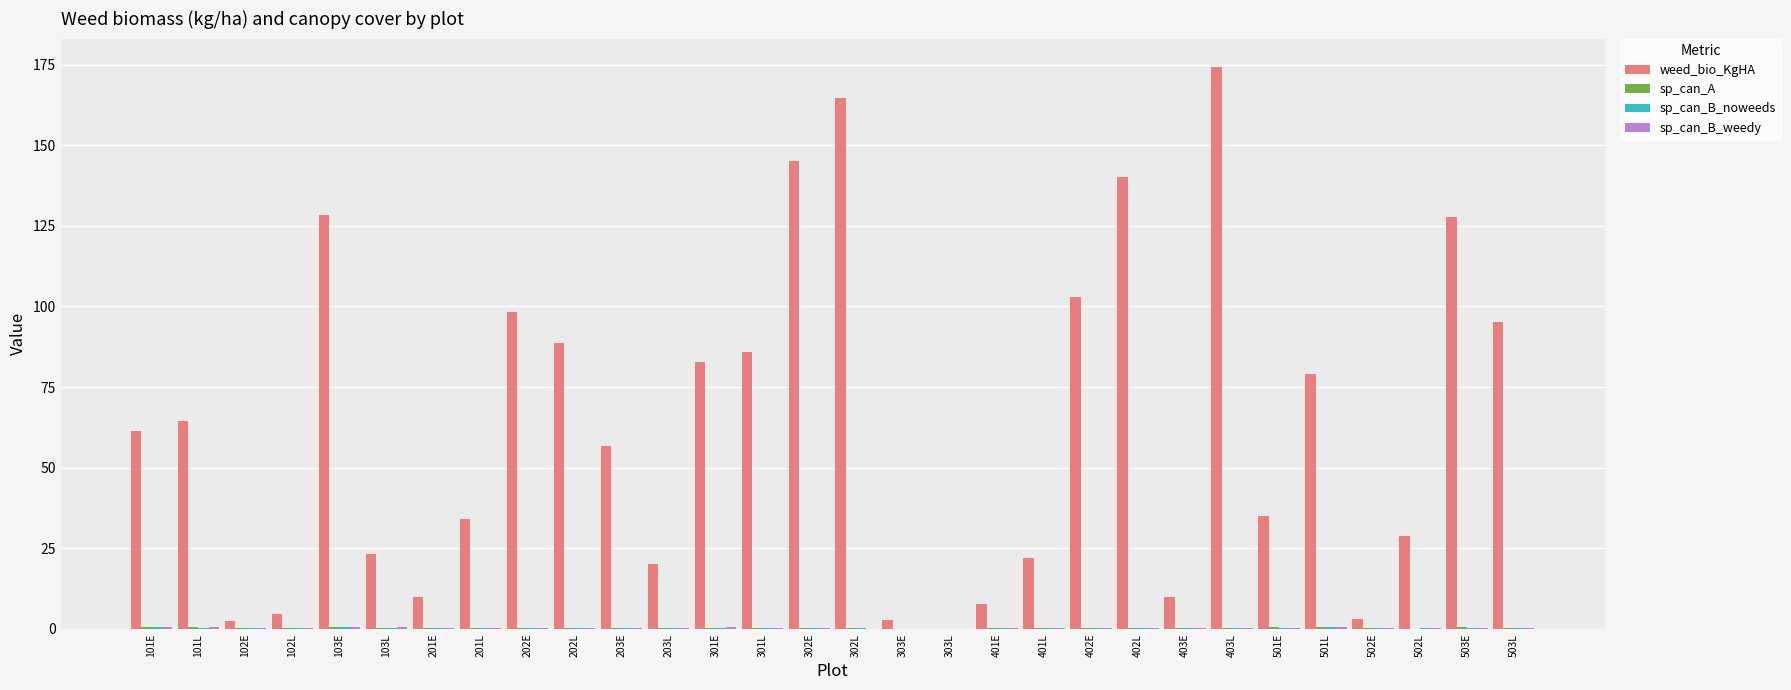

Which series has the largest total across all categories?

weed_bio_KgHA